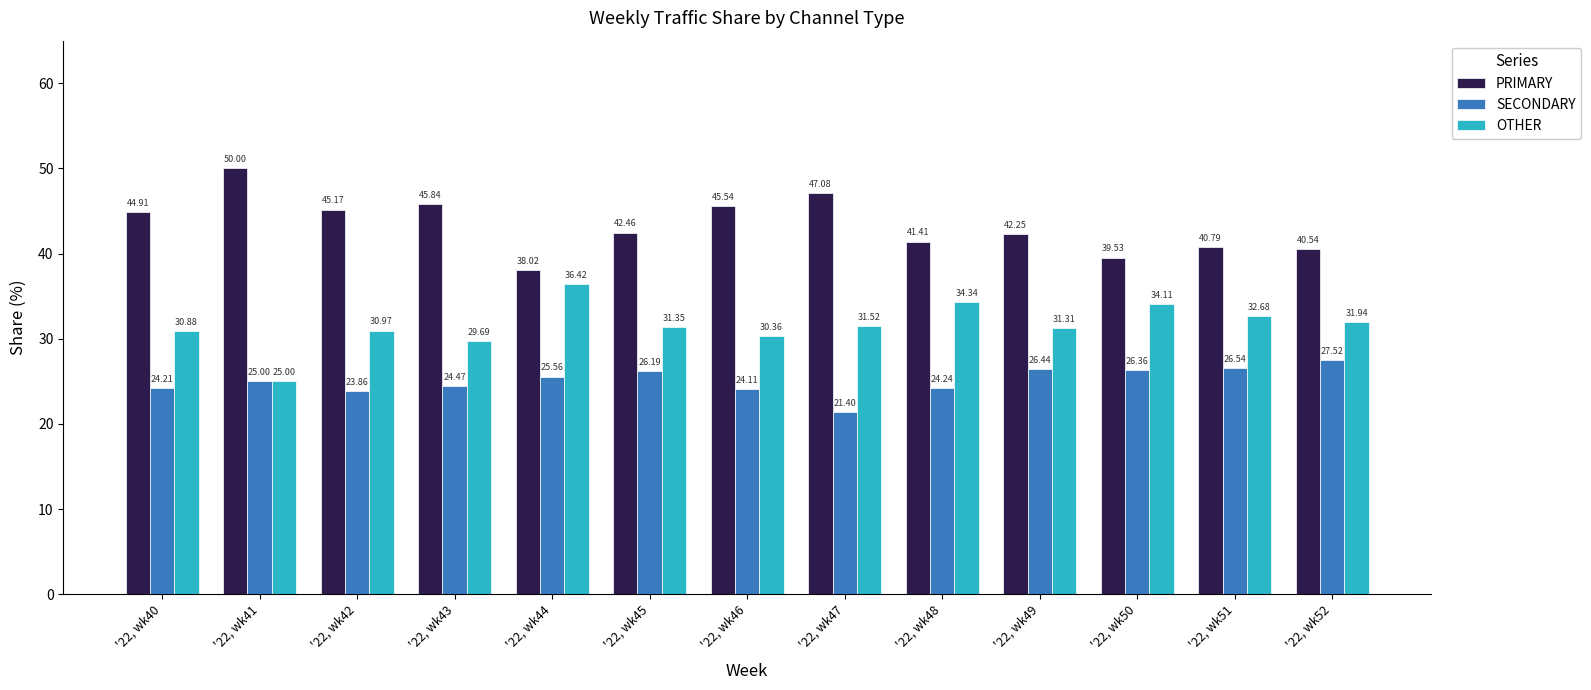

Is it true that PRIMARY equals 85.3 at '22, wk41?

False